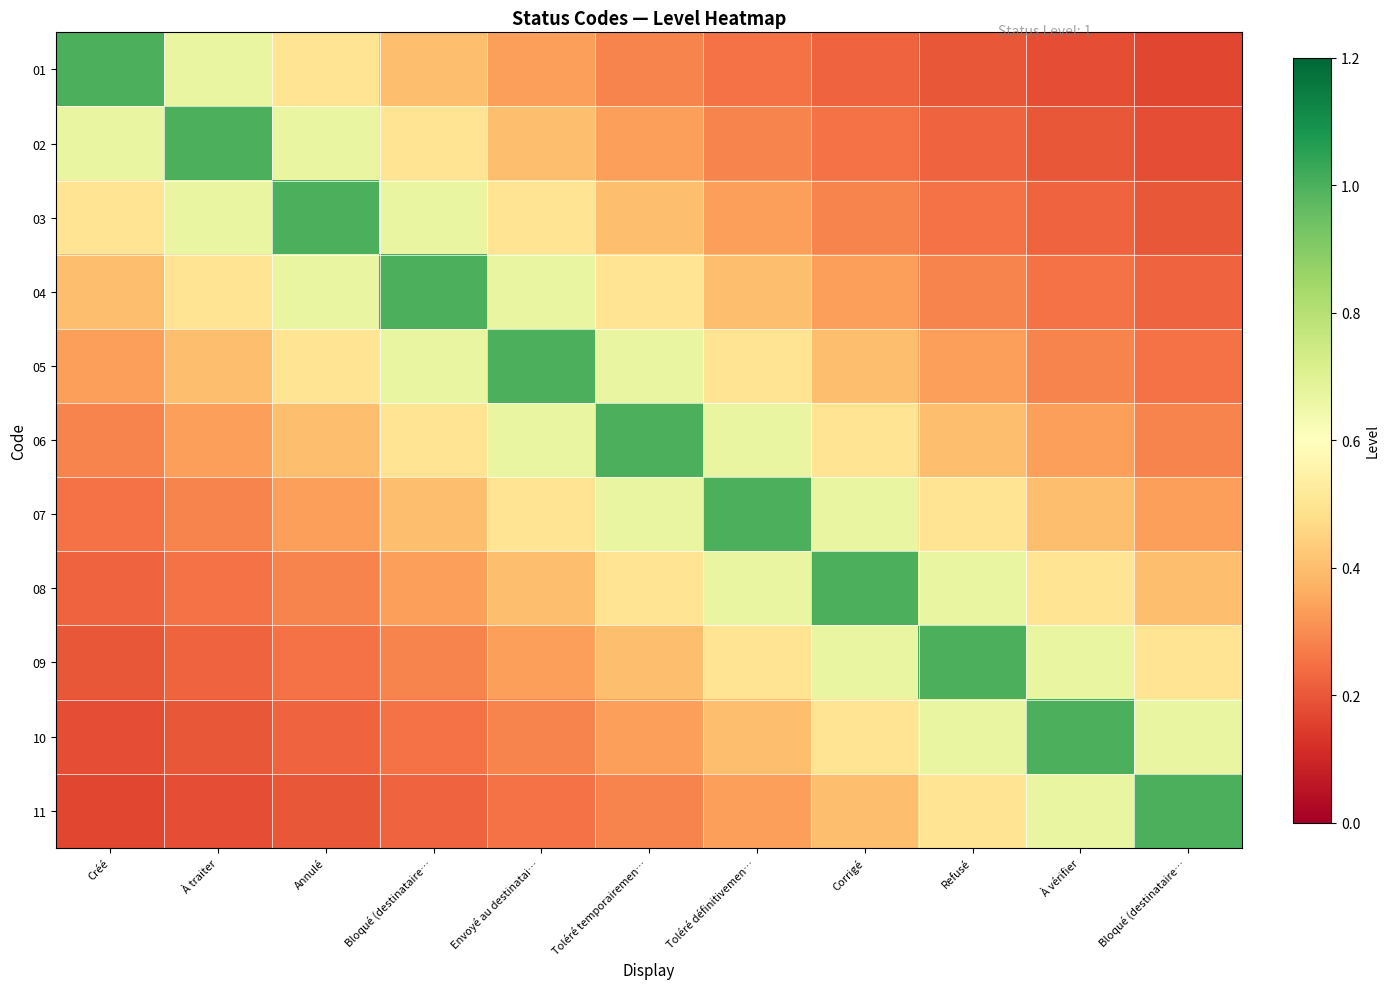

Which series changed the most between Envoyé au destinatai… and Toléré temporairemen…?

05